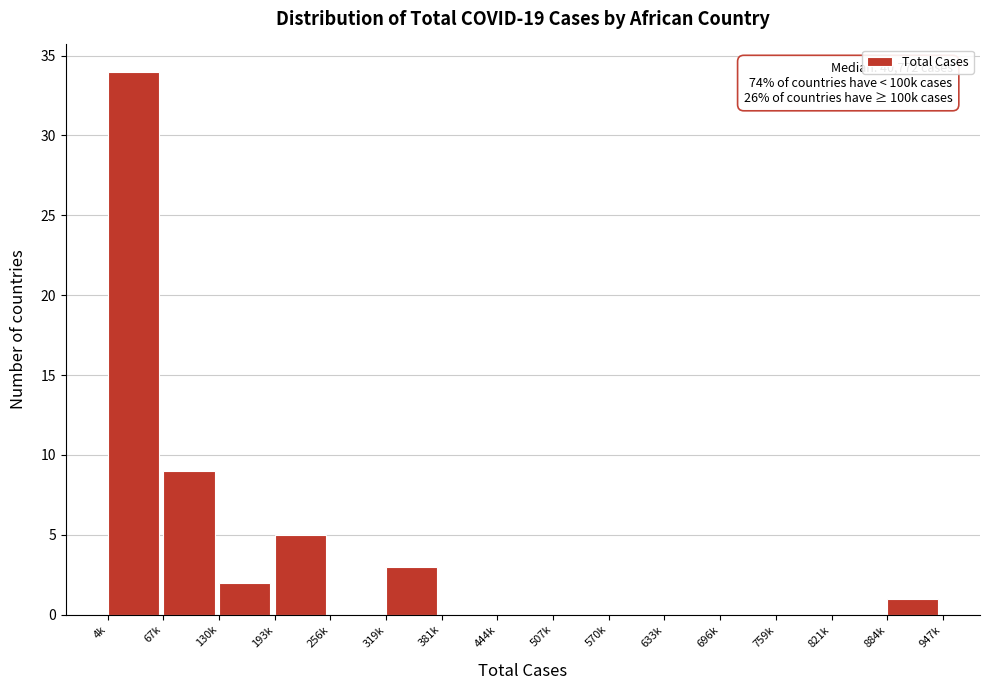

Reading left to right, extract all data points from this chart.

4k=34	67k=9	130k=2	193k=5	256k=0	319k=3	381k=0	444k=0	507k=0	570k=0	633k=0	696k=0	759k=0	821k=0	884k=1